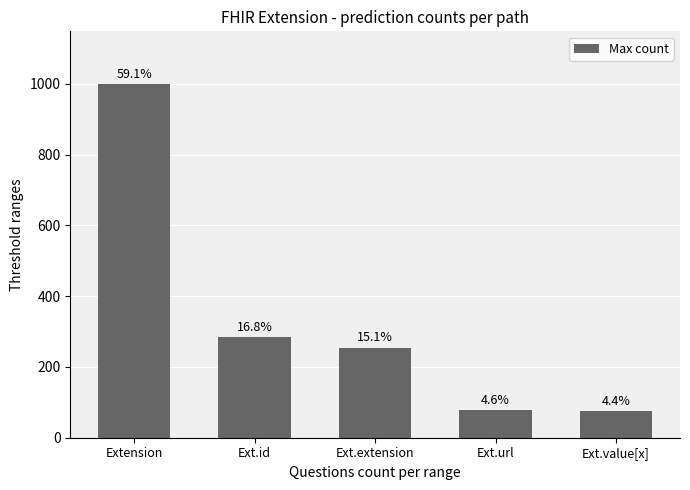

The chart shows a value of 406 at Ext.id. True or false?

False